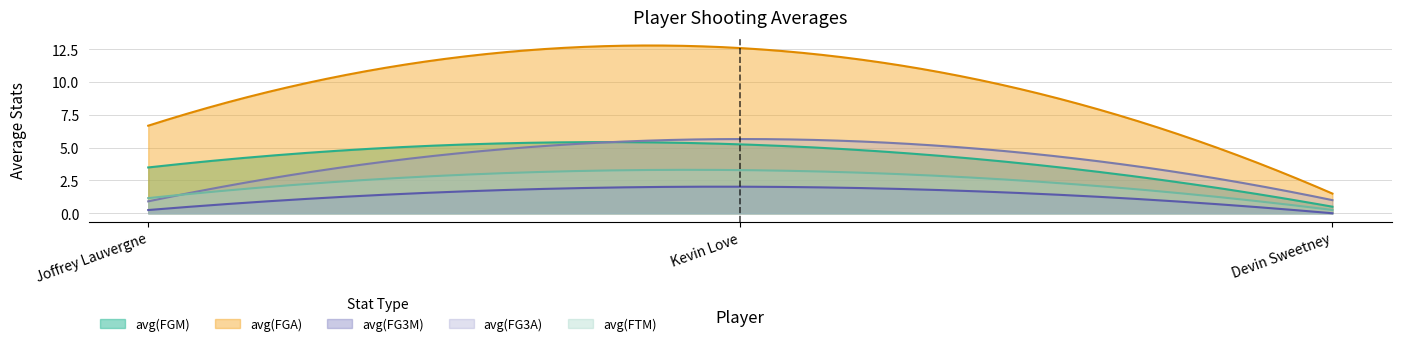

Which series has the largest total across all categories?

avg(FGA)